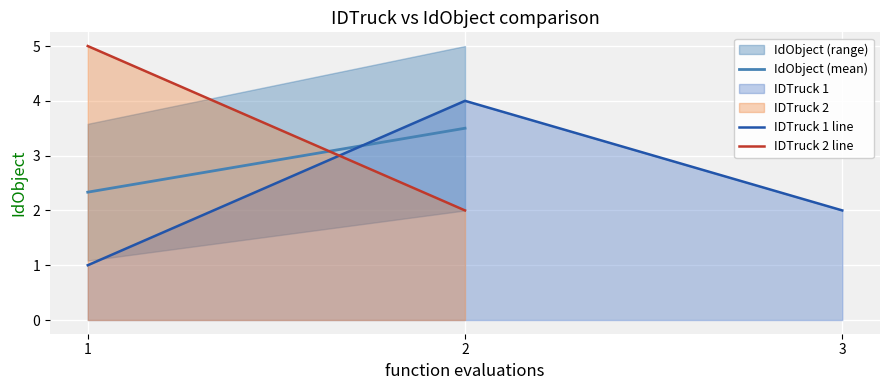

What is the smallest value displayed?

1